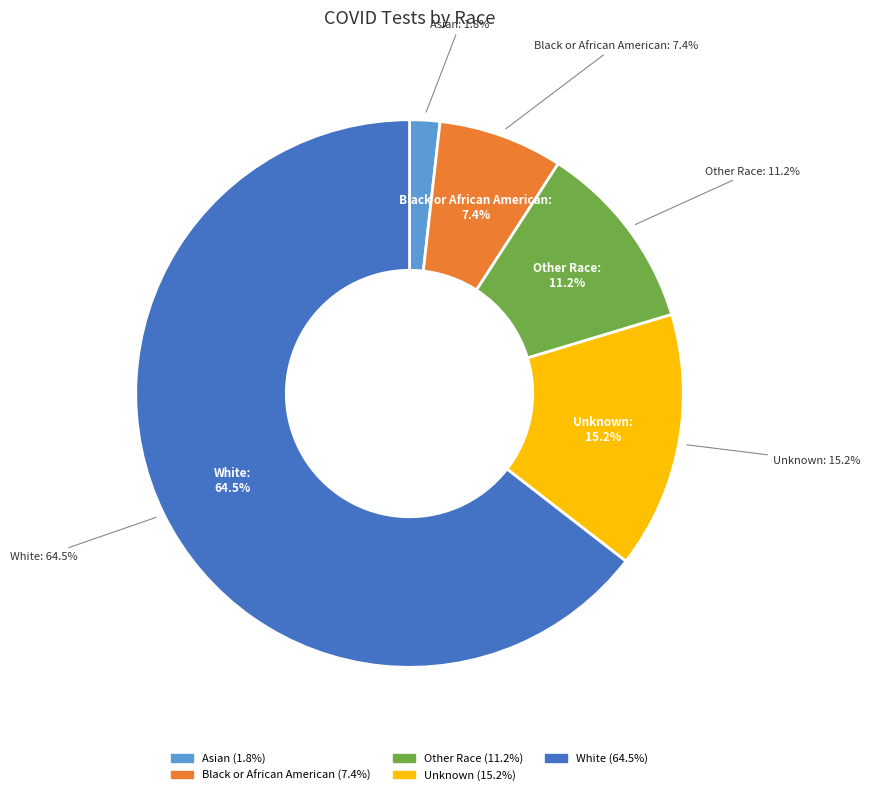

What is the largest slice in the pie chart?

White